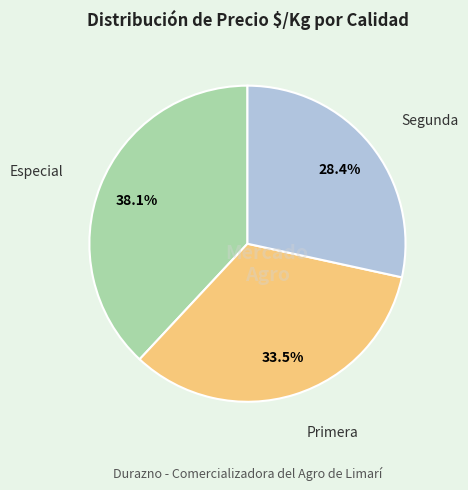

How many slices are in this pie chart?

3